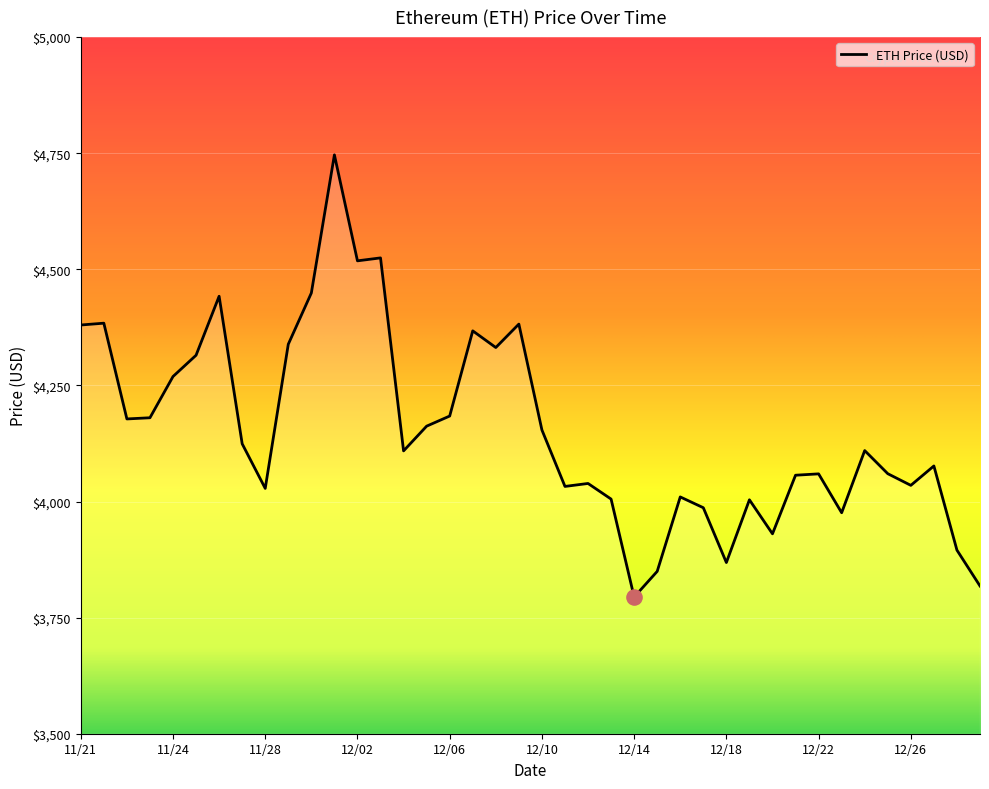

What is the maximum value shown in the chart?

4746.4